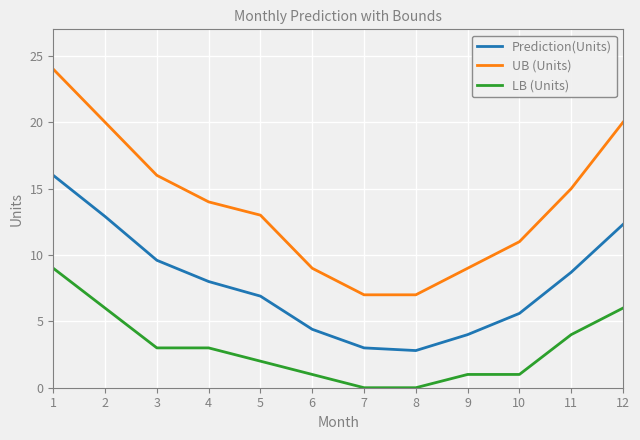

What is the total value across all series at 10?

17.6